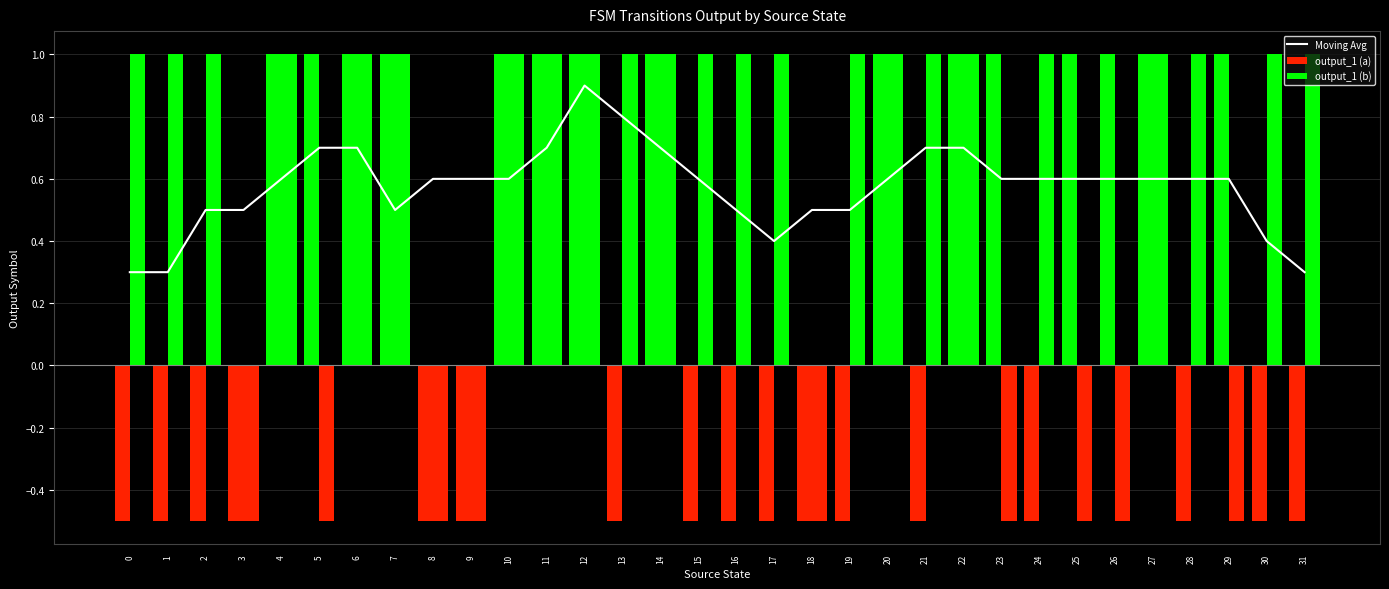

At which category does the chart reach its peak across all series?

4